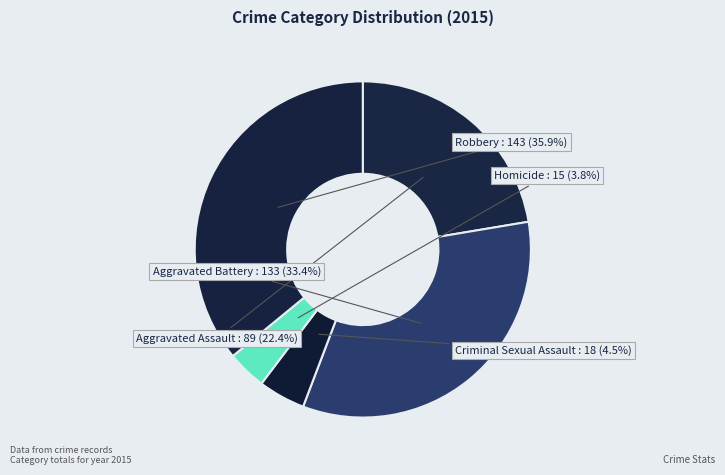

What percentage is the Robbery slice, to the nearest percent?

36%